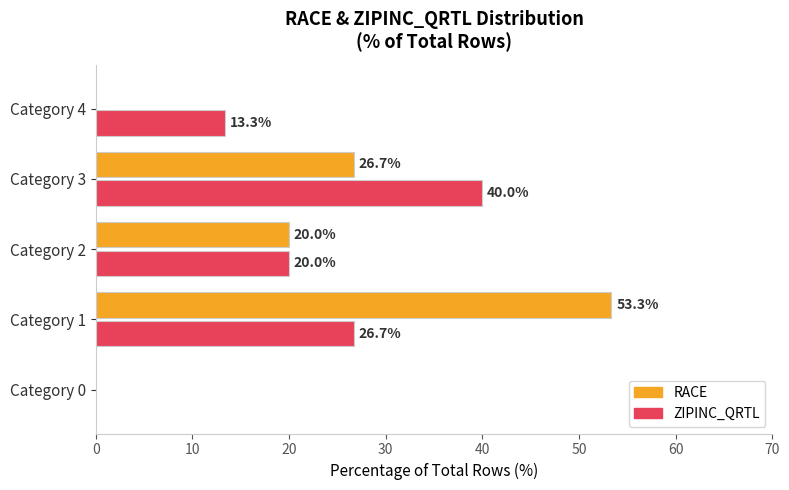

How many values in ZIPINC_QRTL are above zero?

4